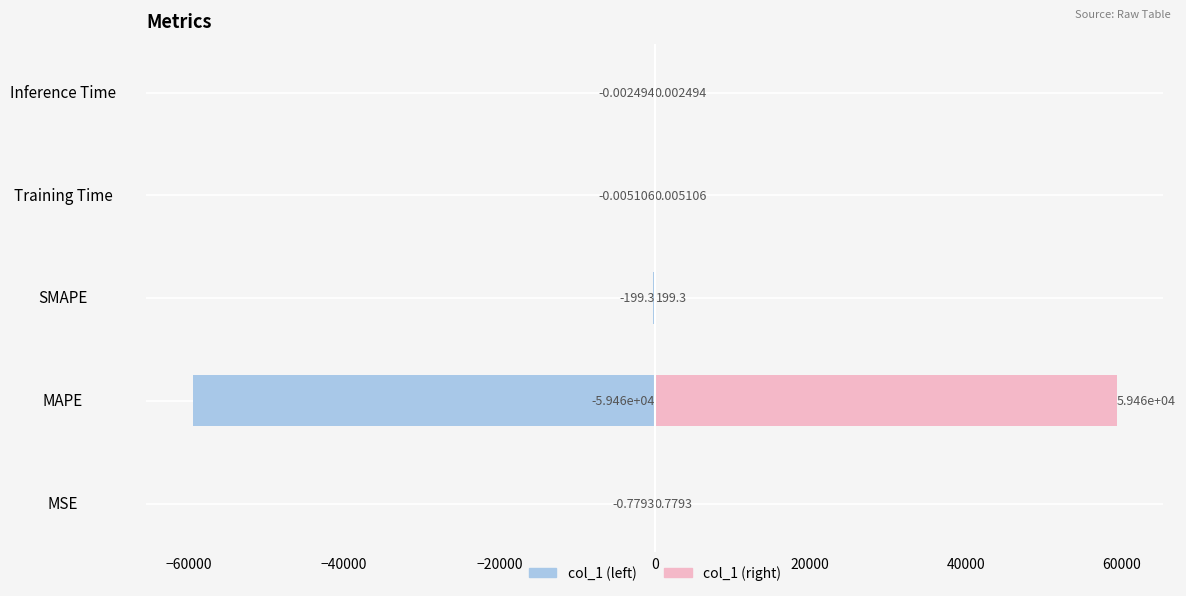

How many bars are there in total?

10